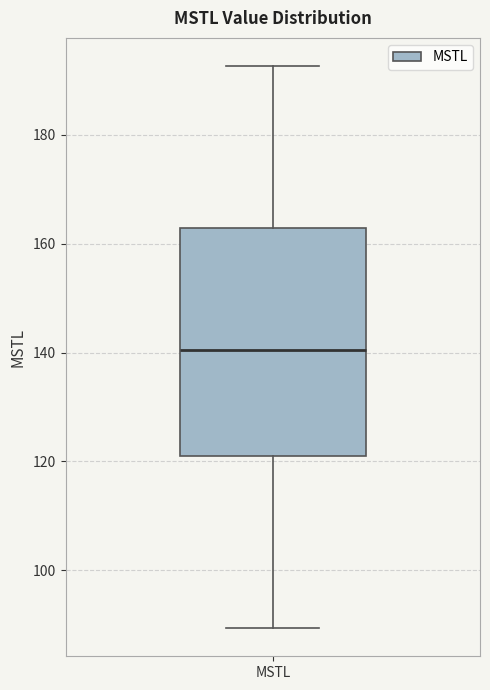

Transcribe this box plot: give where the median line is, the range the box spans, and where the two whiskers end, as read against the y-axis. The values are not printed on the chart, so give them approximately, as read against the axis.

median 140, box 120 to 162, whiskers 90 to 192